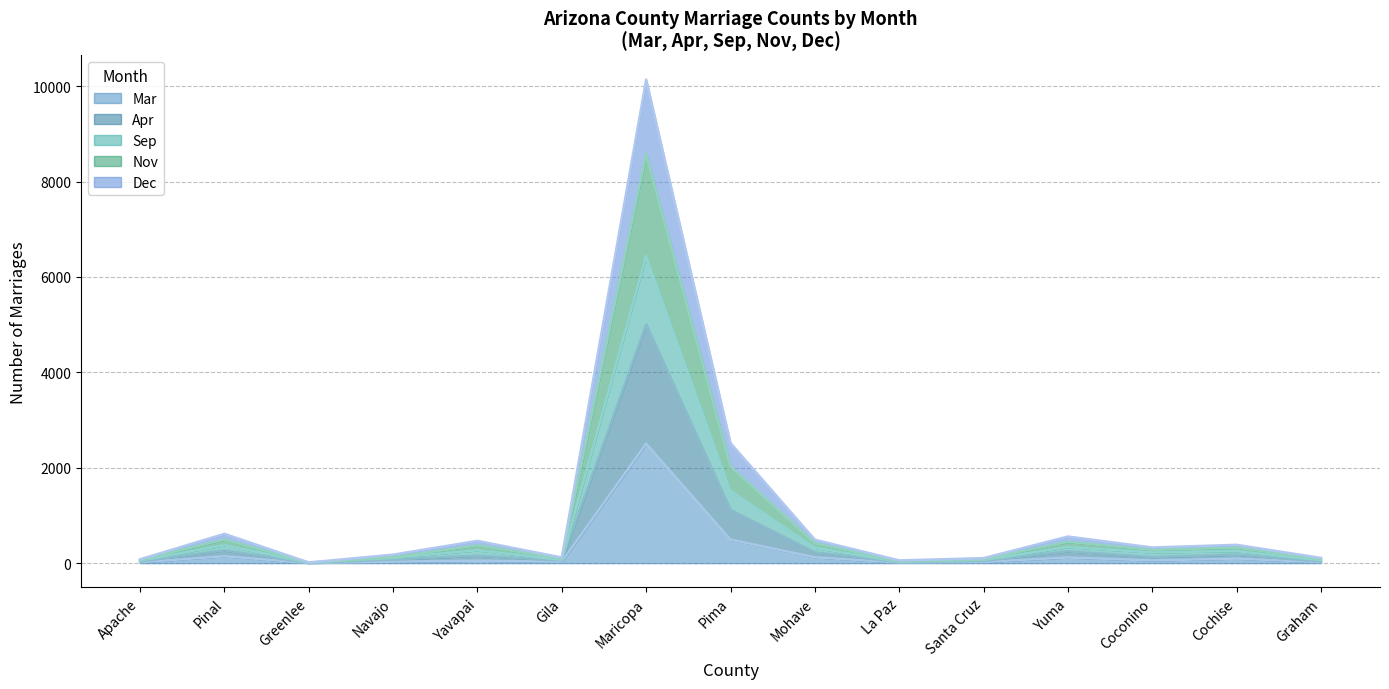

Which series has the largest range (max minus min)?

Dec (line)